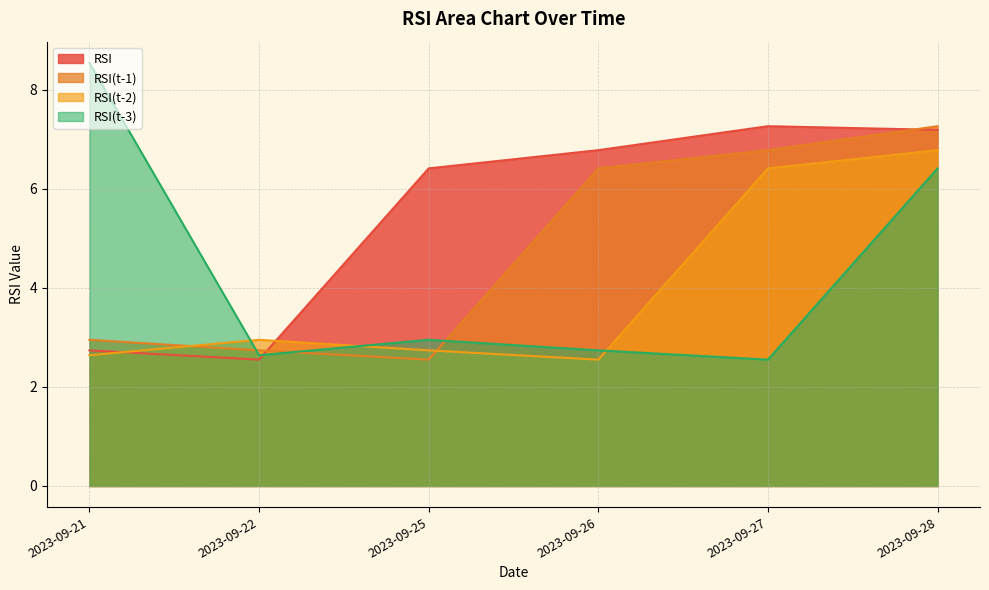

At which category does the chart reach its peak across all series?

2023-09-21